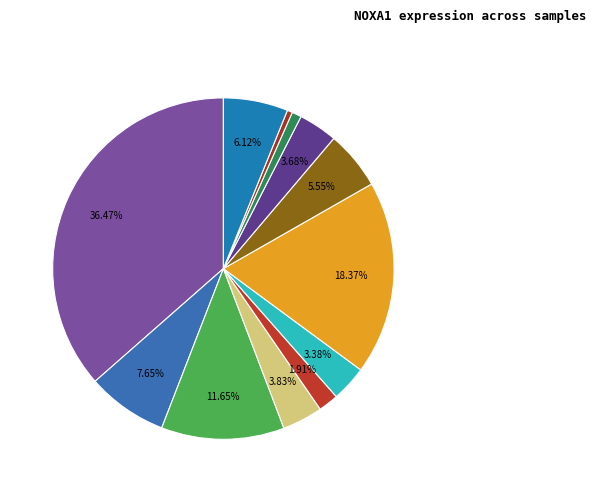

How many slices are in this pie chart?

12